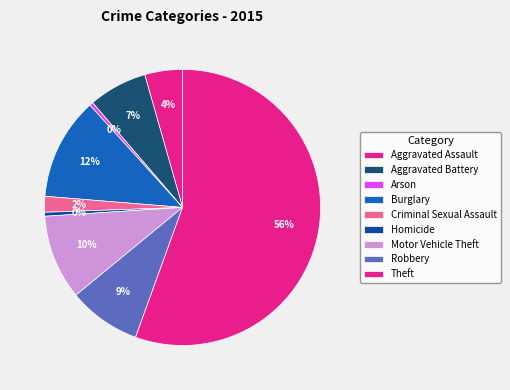

Count the number of slices in the pie.

9